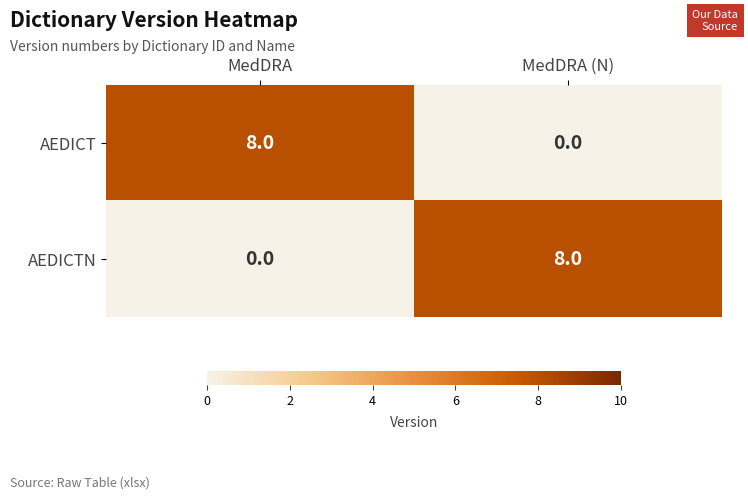

What is the difference between the AEDICTN values at MedDRA and MedDRA (N)?

8